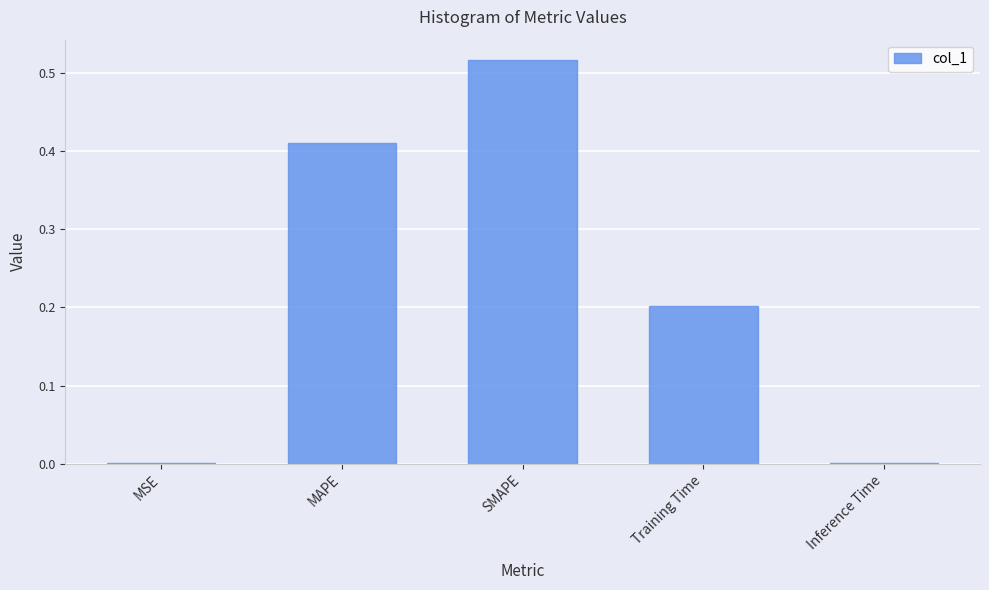

Between MAPE and SMAPE, which is larger?

SMAPE